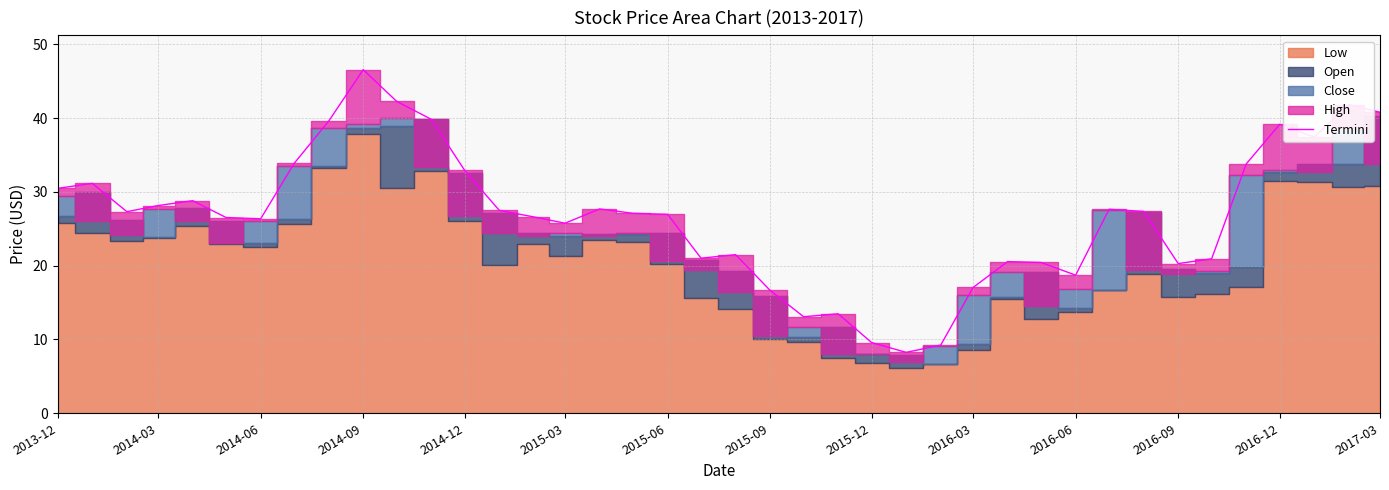

What is the difference between the maximum and minimum values?

38.3